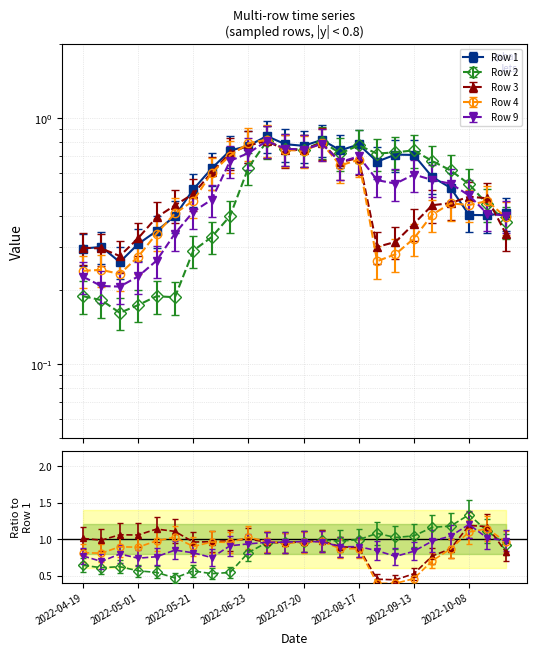

True or false: Row 4 and Row 9 cross at least once.

True